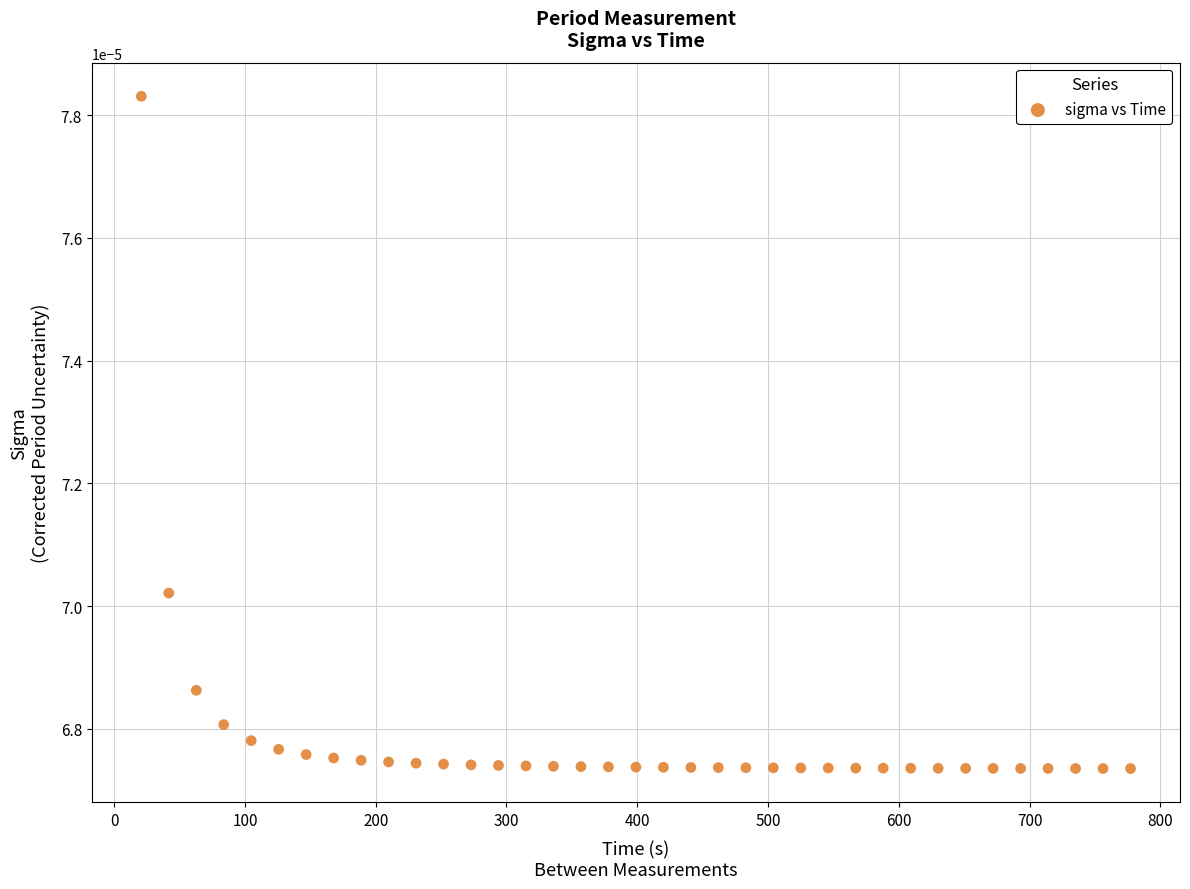

What is the range of X values (max minus min)?

756.5